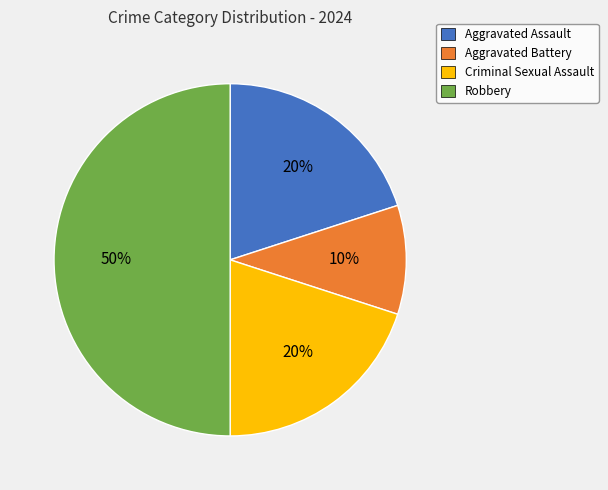

How many slices are in this pie chart?

4